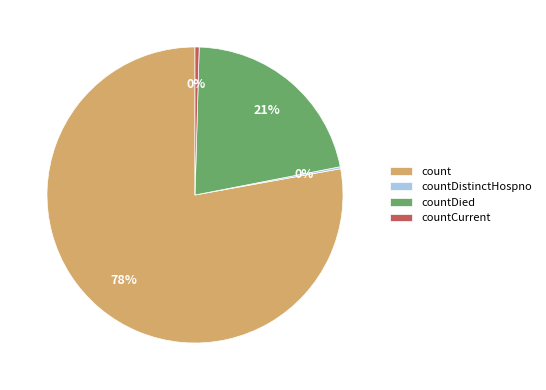

Do countDied and count together represent more than half of the pie?

Yes